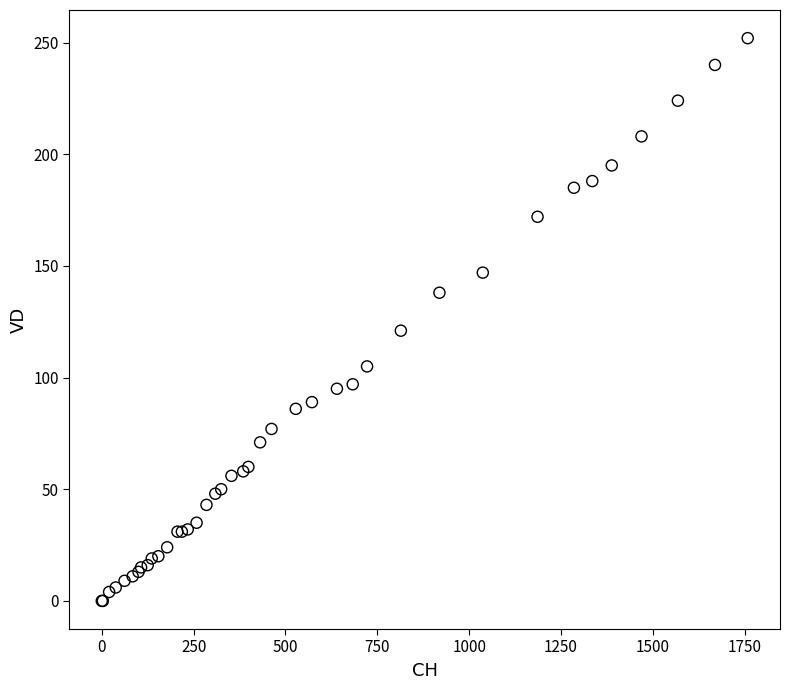

What Y value in the scatter plot is closest to 126?

121